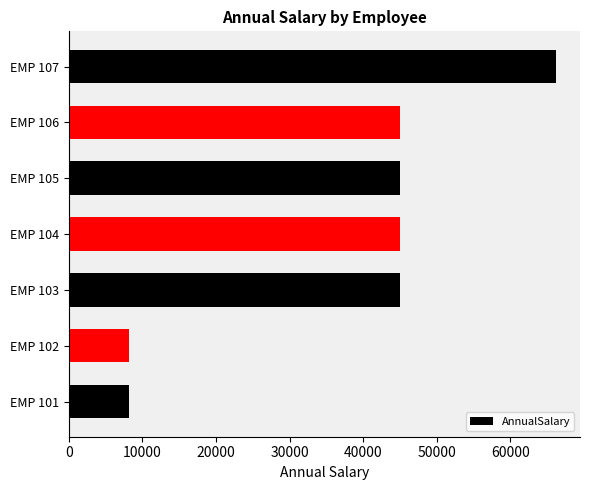

What is the minimum value shown in the chart?

8165.0